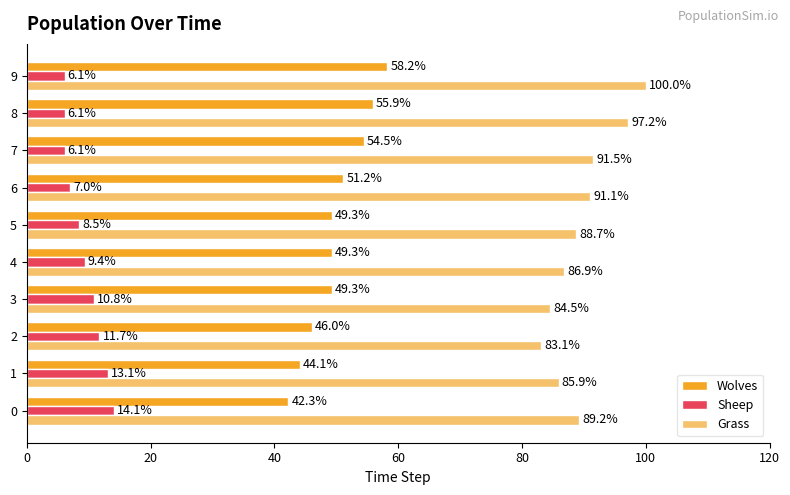

What is the difference between the highest and lowest values at 3?

73.7